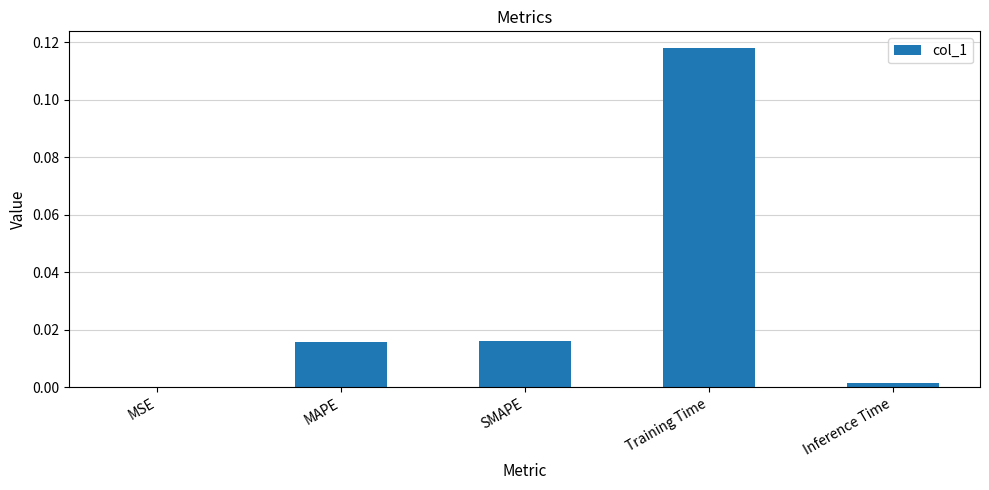

Are the bars grouped side by side (vs. stacked)?

No